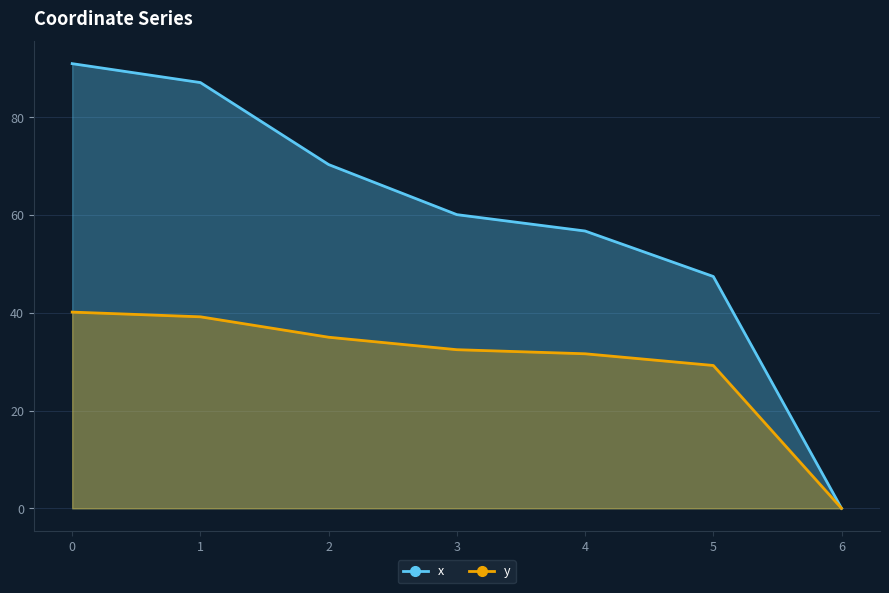

Where is x nearest to the value 45?

5